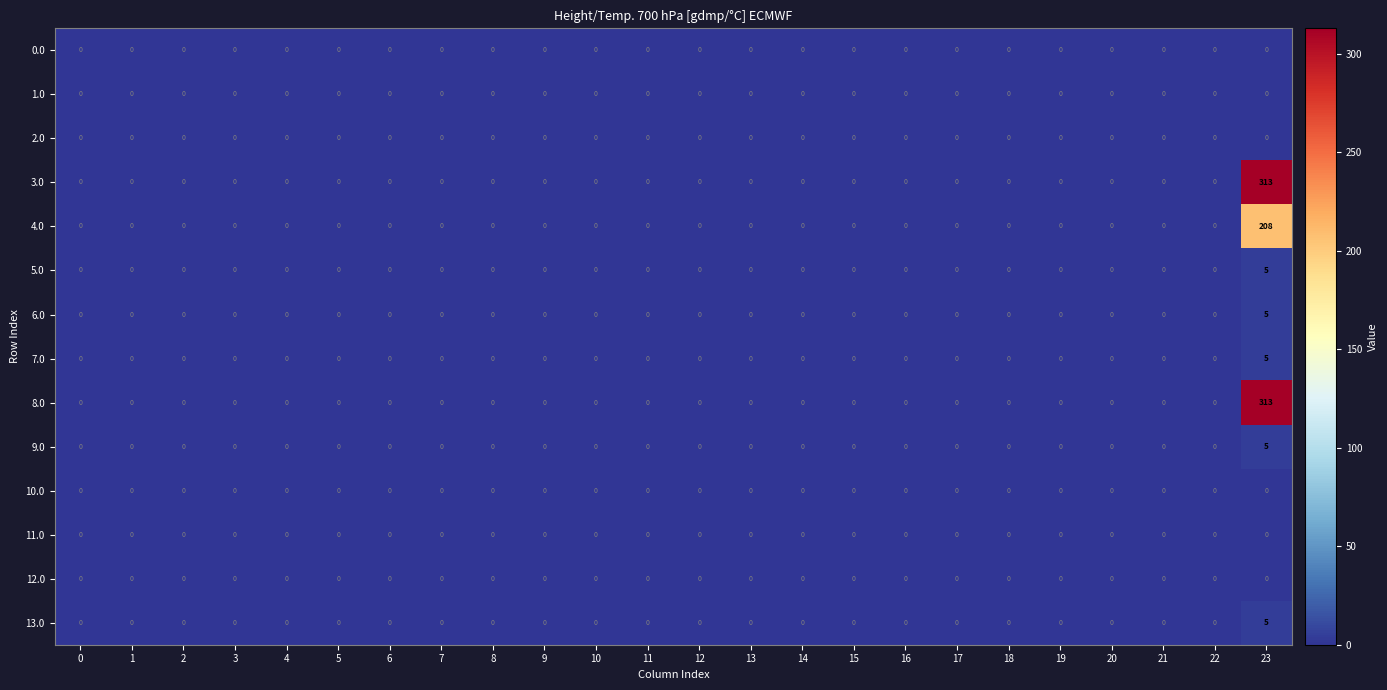

Is it true that 7.0 equals 3 at 22?

False